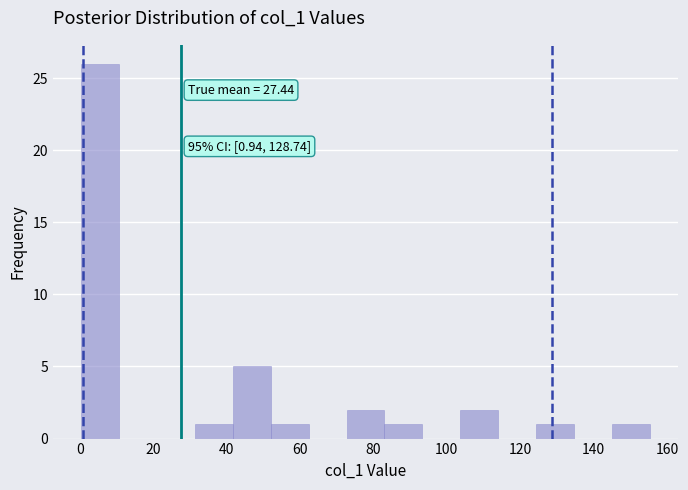

Which range on the x-axis has the tallest bar?

0 to 10